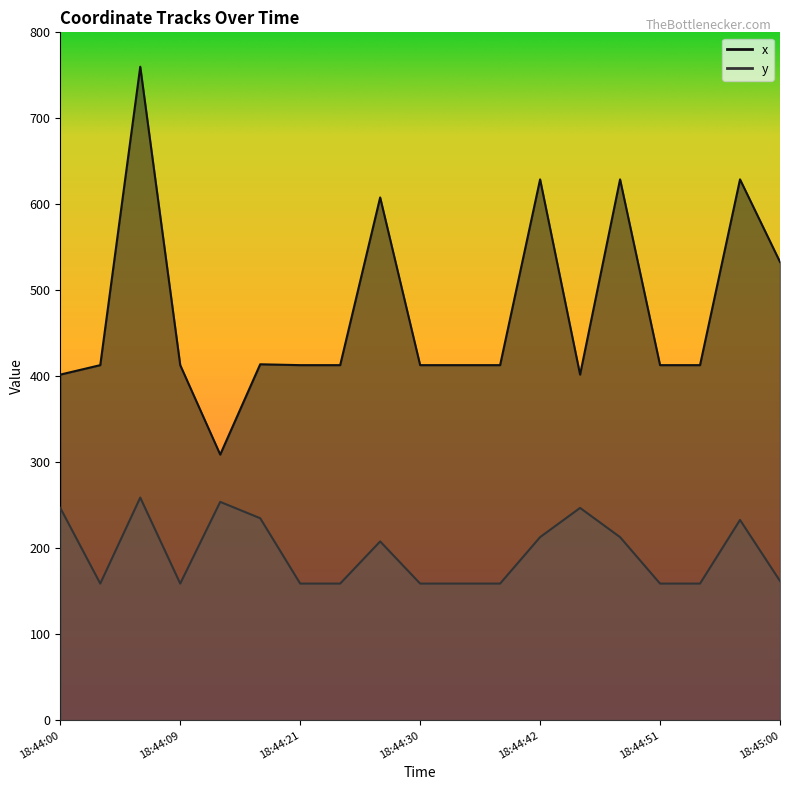

Does the chart display data point markers on the line(s)?

No